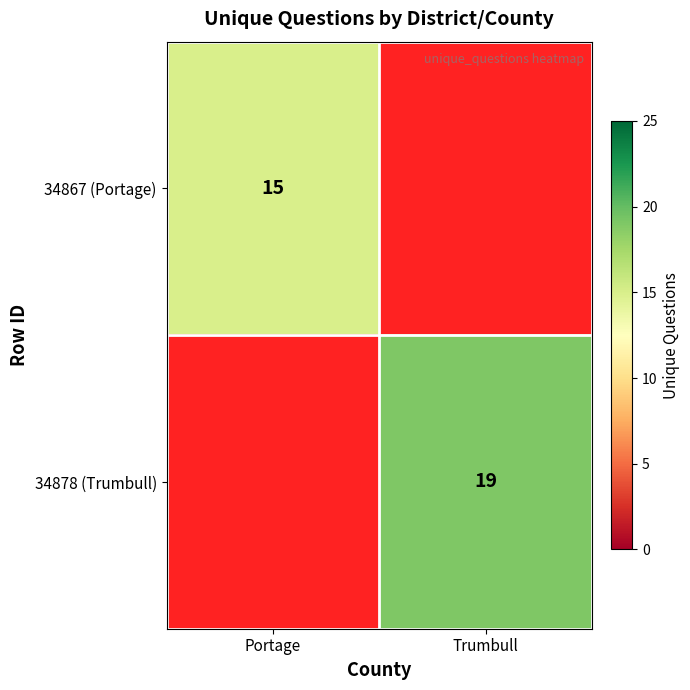

The value of 34878 (Trumbull) at Trumbull is 19. True or false?

True